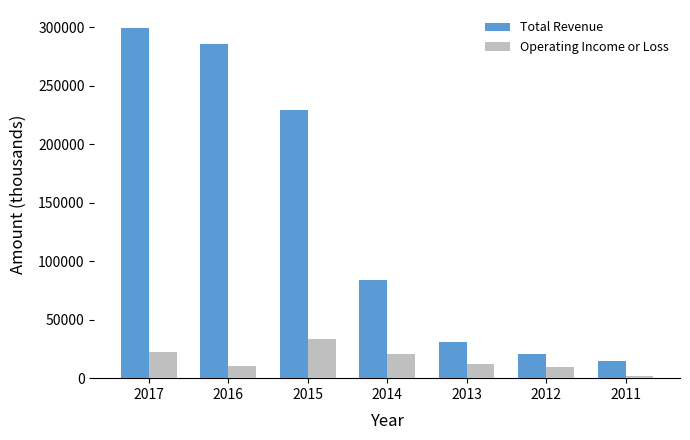

What is the lowest value of the Operating Income or Loss series?

2000